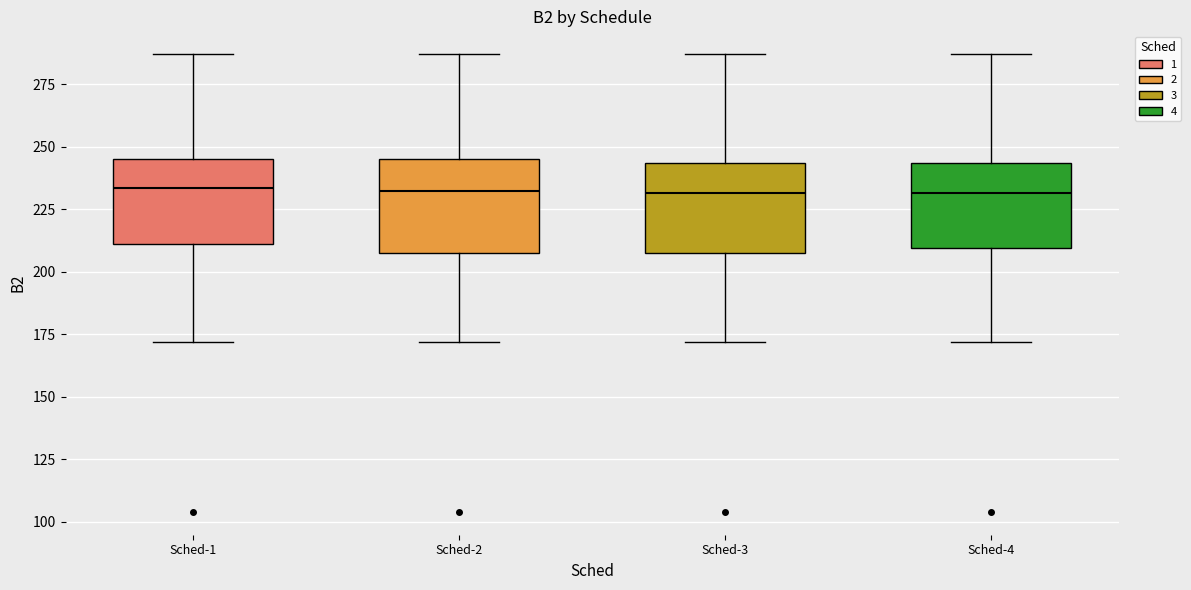

Reading left to right, read every box against the y-axis: the position of its median line, the range the box covers, and the ends of its whiskers. The values are not printed on the chart, so give them approximately, as read against the axis.

Sched-1: median 235, box 210 to 245, whiskers 170 to 285
Sched-2: median 235, box 210 to 245, whiskers 170 to 285
Sched-3: median 230, box 210 to 245, whiskers 170 to 285
Sched-4: median 230, box 210 to 245, whiskers 170 to 285